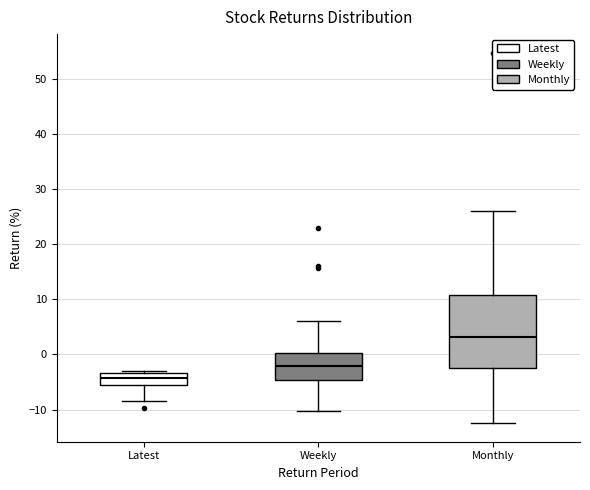

Reading left to right, read every box against the y-axis: the position of its median line, the range the box covers, and the ends of its whiskers. The values are not printed on the chart, so give them approximately, as read against the axis.

Latest: median -4, box -5 to -3, whiskers -9 to -3 (just above the box's upper edge)
Weekly: median -2, box -5 to 0, whiskers -10 to 6
Monthly: median 3, box -3 to 11, whiskers -12 to 26